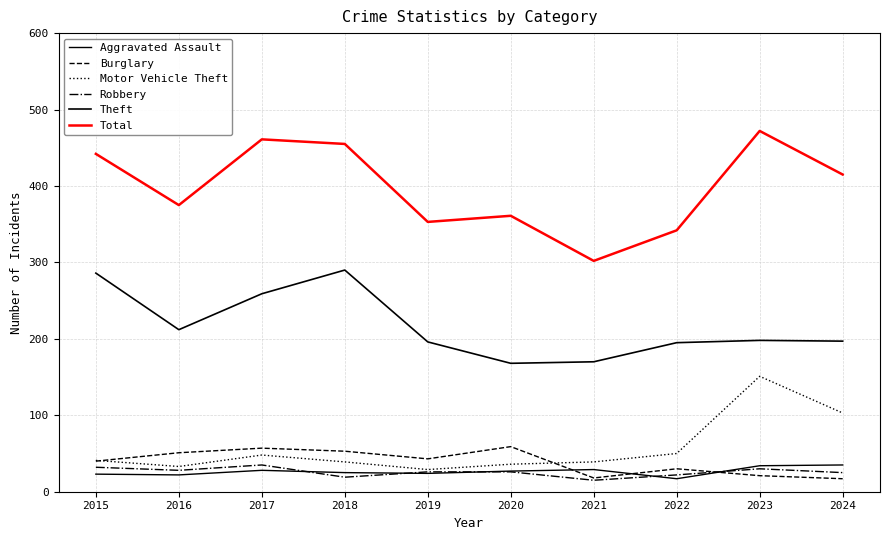

Is this an area chart (filled region under the line)?

No